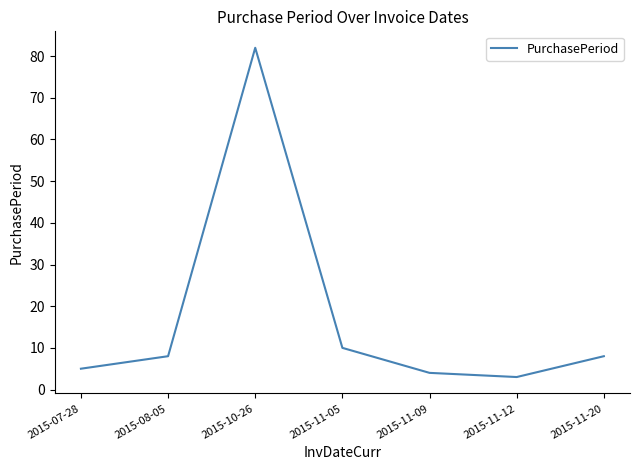

How many categories are shown in the chart?

7